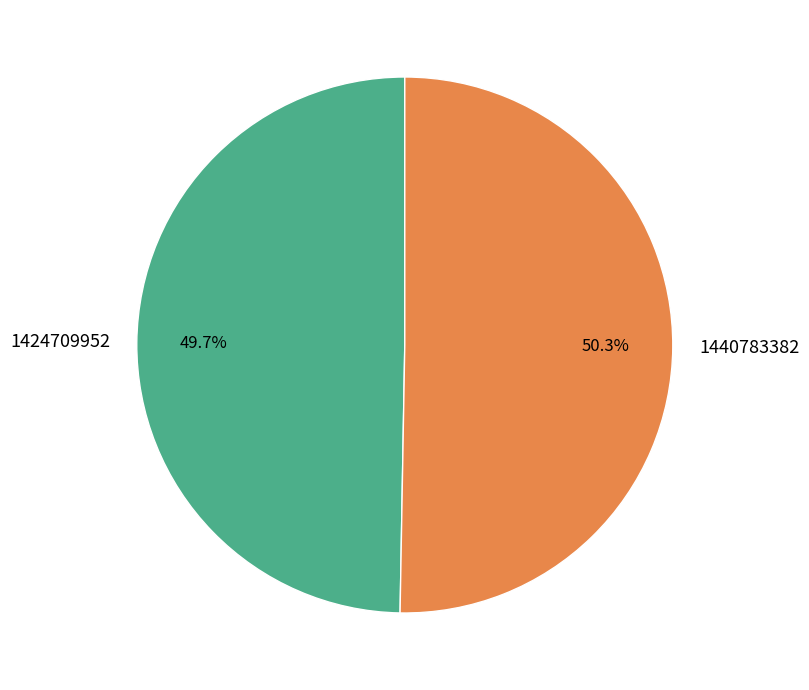

Count the number of slices in the pie.

2